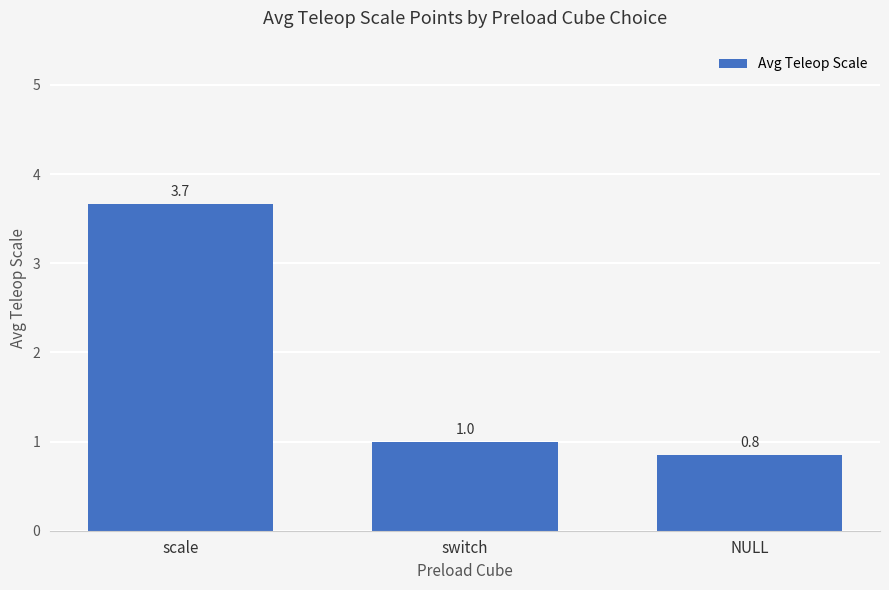

Which has a higher value, switch or scale?

scale